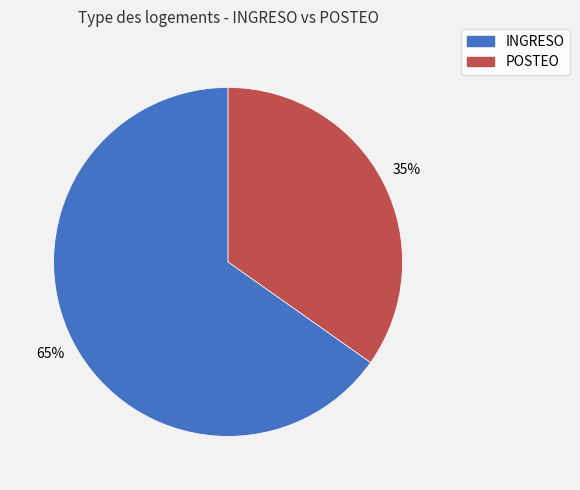

Approximately how many times larger is the value at INGRESO compared to POSTEO?

1.9